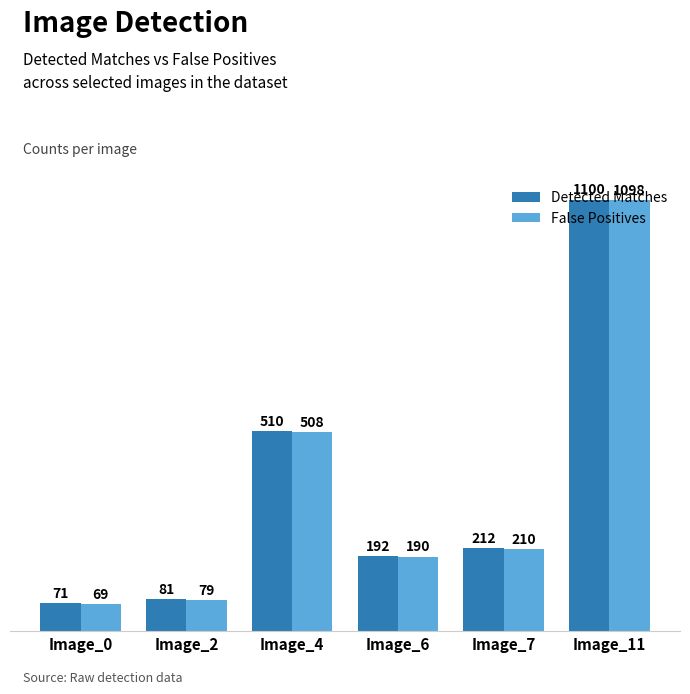

What is the value of the Detected Matches bar at the 4th from the left?

192